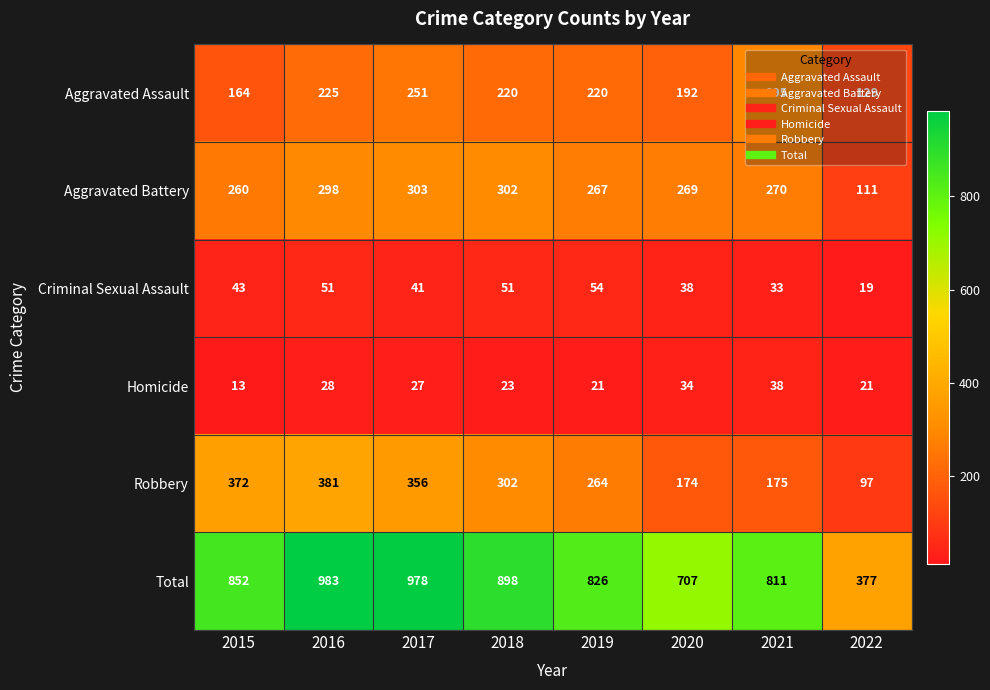

What is the difference between the highest and lowest values at 2016?

955